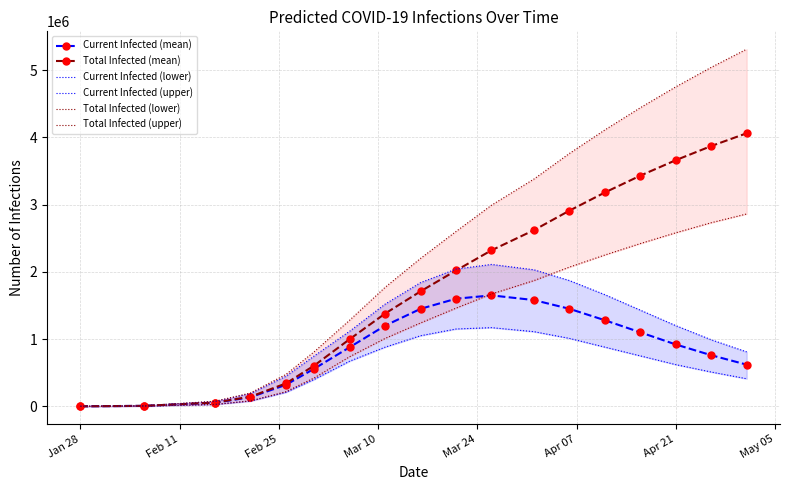

What is the difference between the maximum and second lowest values in the Current Infected (lower) series?

1166851